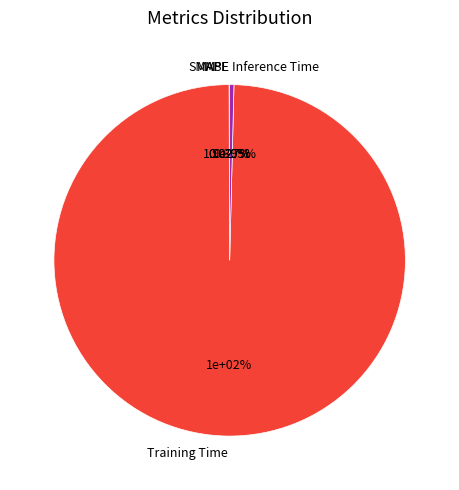

How many segments does this pie chart have?

5